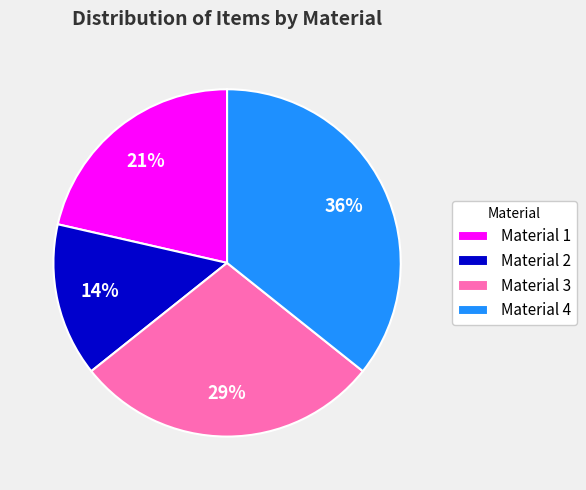

Which category has the smallest portion of the pie?

Material 2